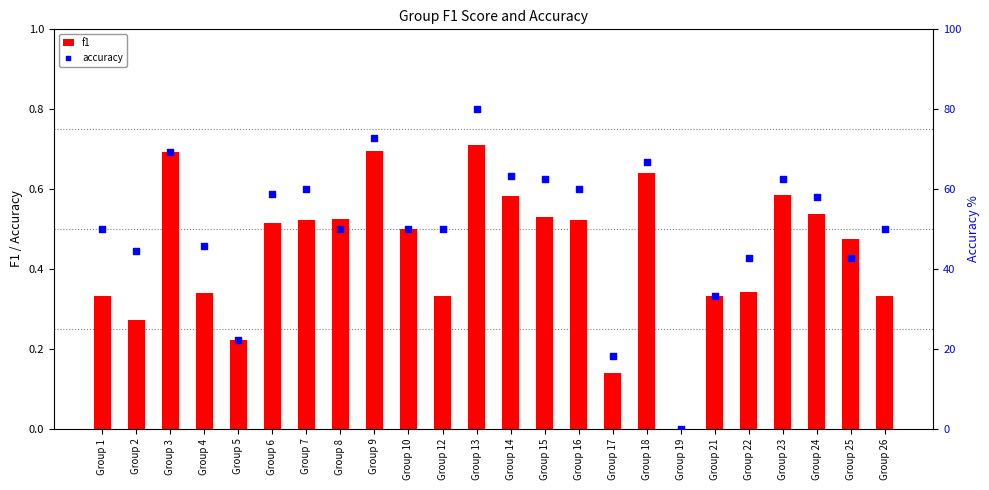

Which series reaches the maximum Y coordinate?

accuracy